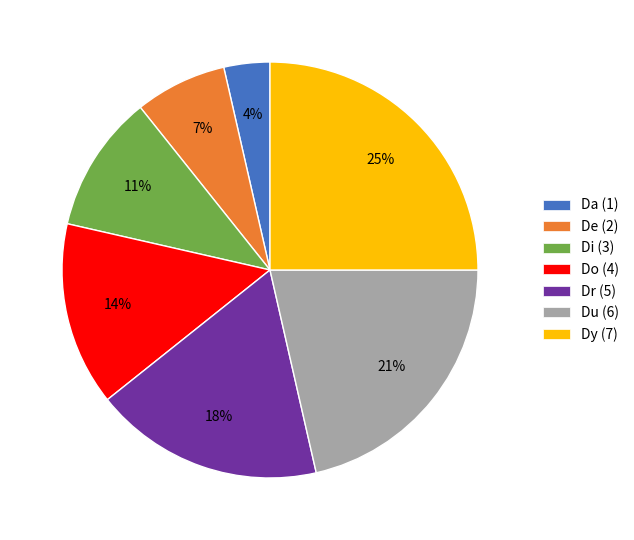

Between Dy and Di, which is larger?

Dy